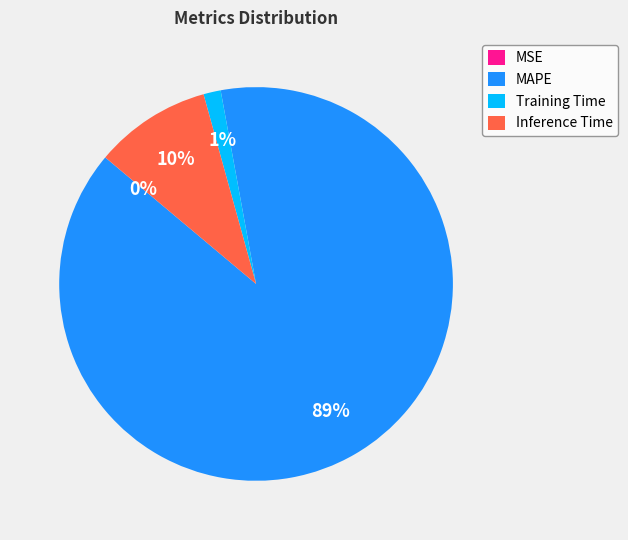

To the nearest percent, what is the difference between the largest and smallest slice percentages?

89%